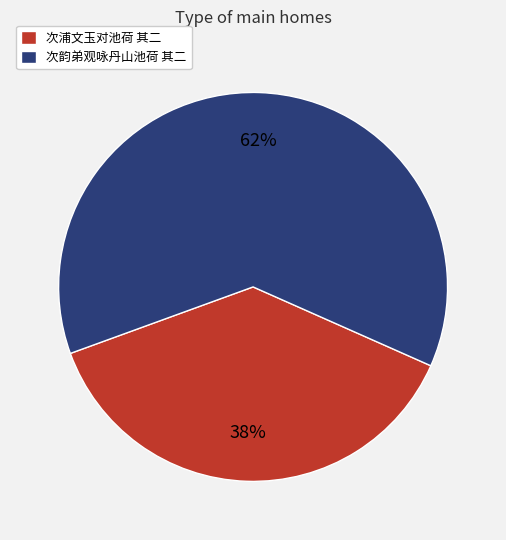

Rank the categories by value from highest to lowest.

次韵弟观咏丹山池荷 其二, 次浦文玉对池荷 其二